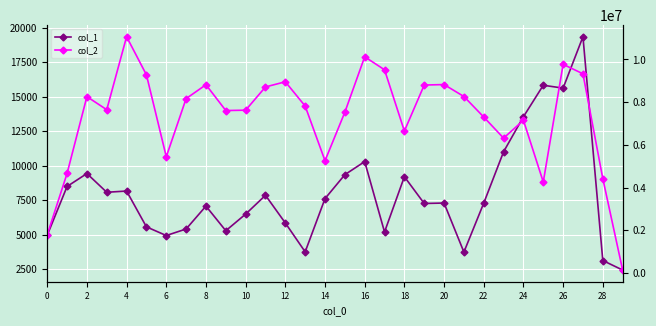

What is the average value of the col_2 series?

7317706